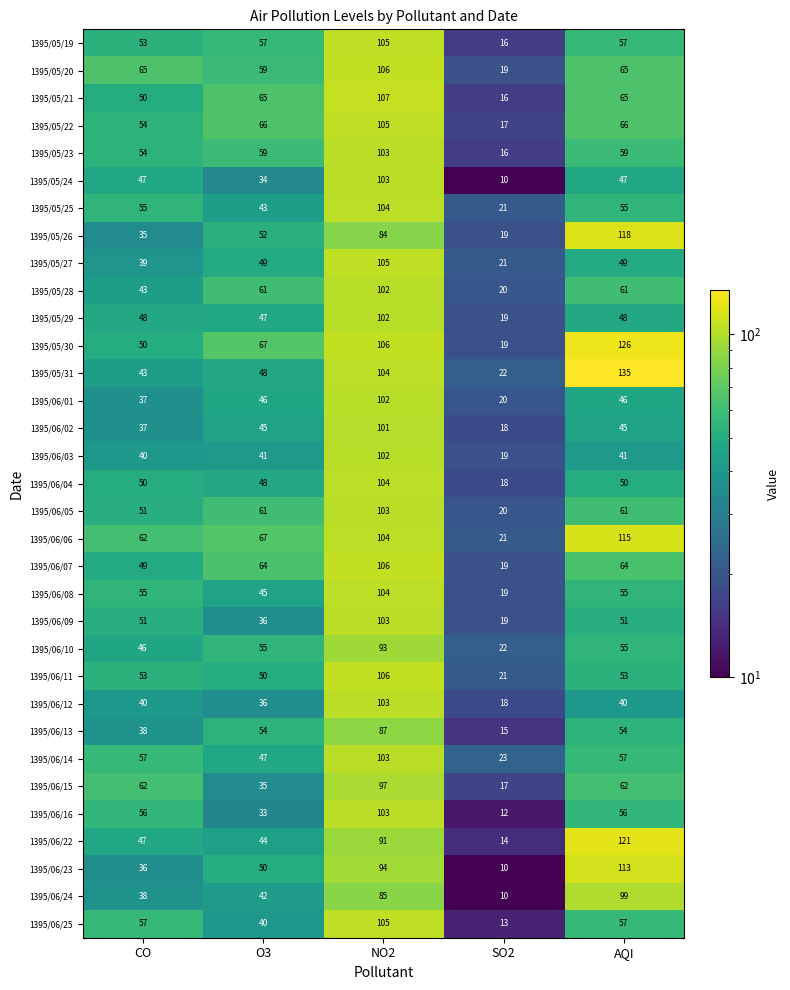

Where is 1395/06/24 nearest to the value 54?

O3